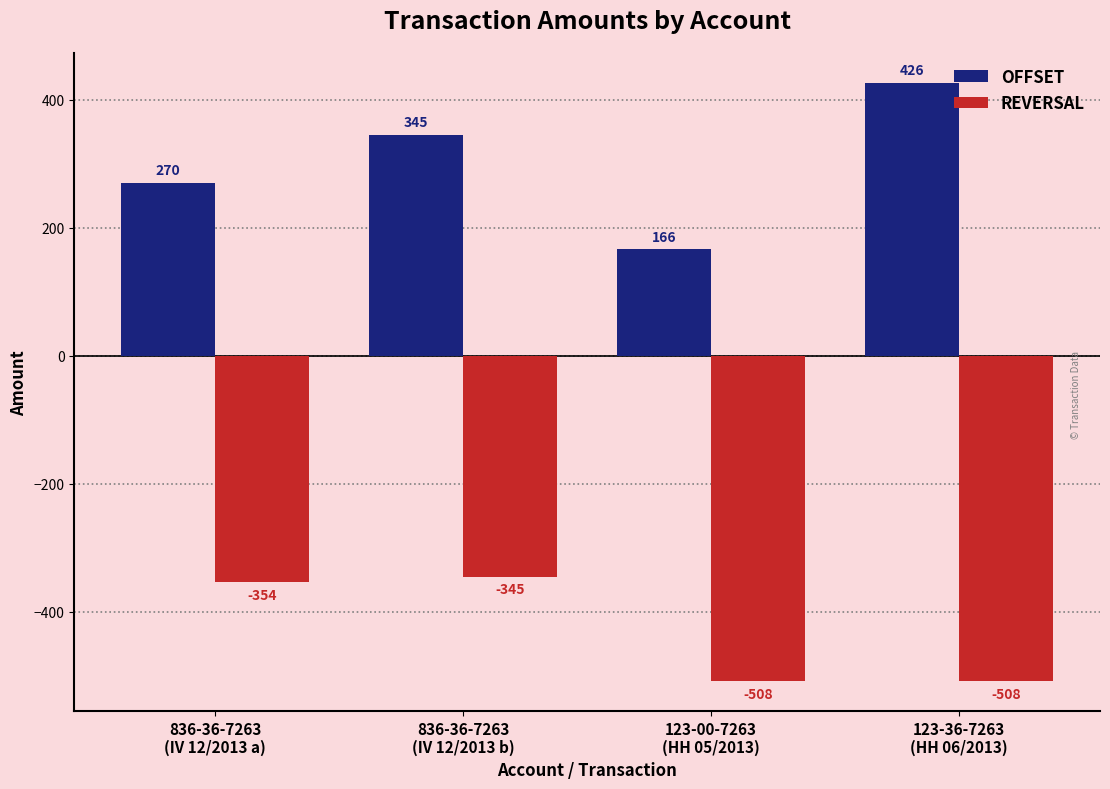

What is the total value across all series at 836-36-7263
(IV 12/2013 a)?

-84.0